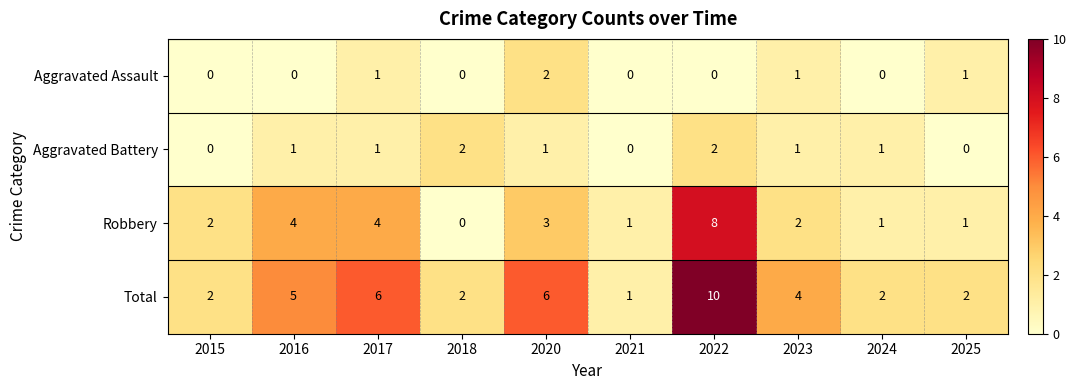

What is the average value of the Robbery series?

3